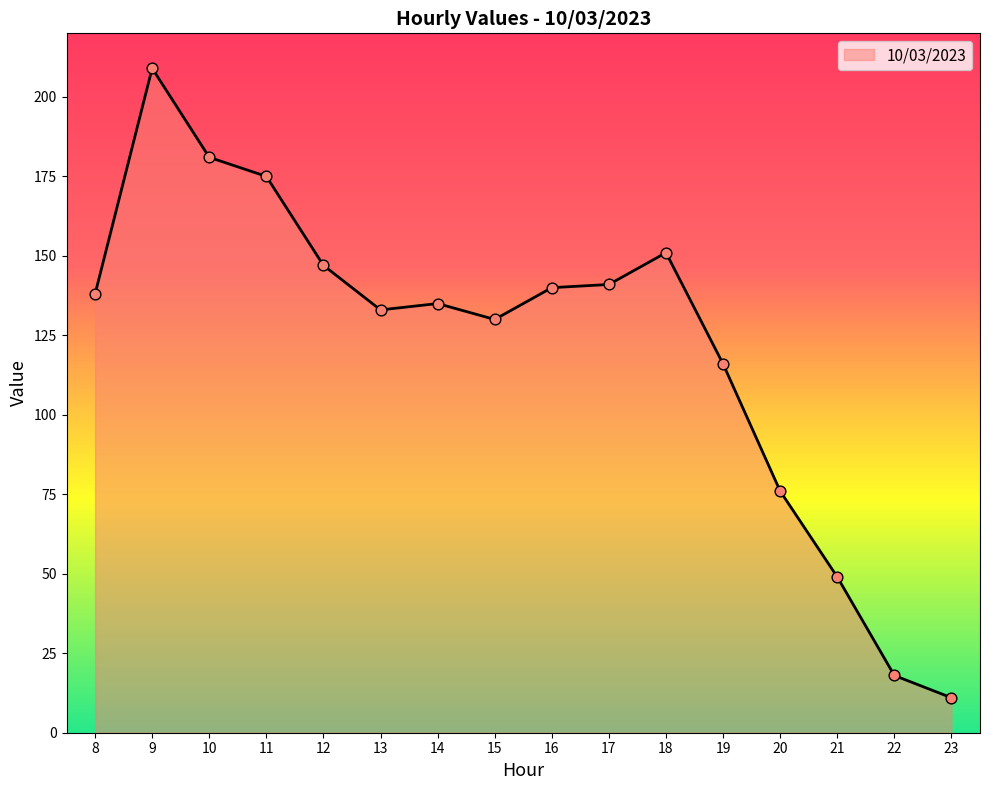

What is the ratio of the value at 22 to the value at 19?

0.2